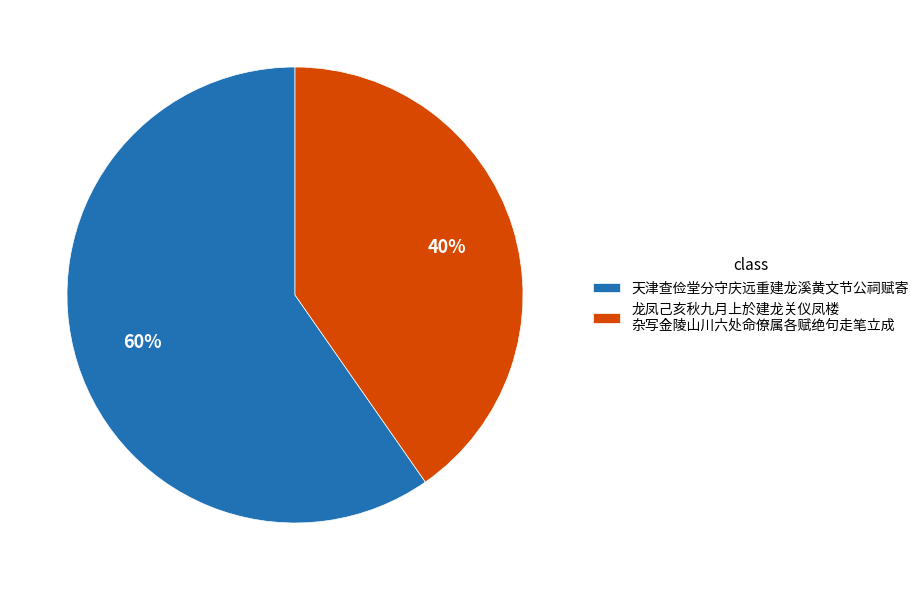

Does 天津查俭堂分守庆远重建龙溪黄文节公祠赋寄 account for over 50% of the chart?

Yes